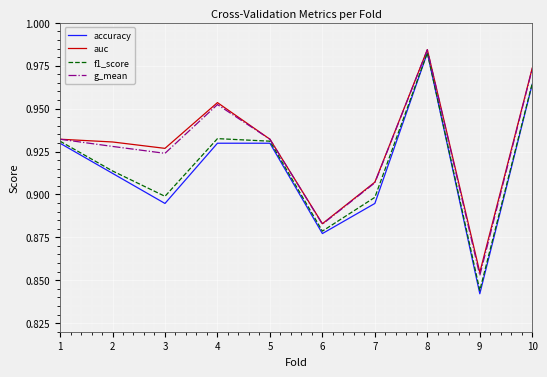

True or false: auc and accuracy intersect in this chart.

False